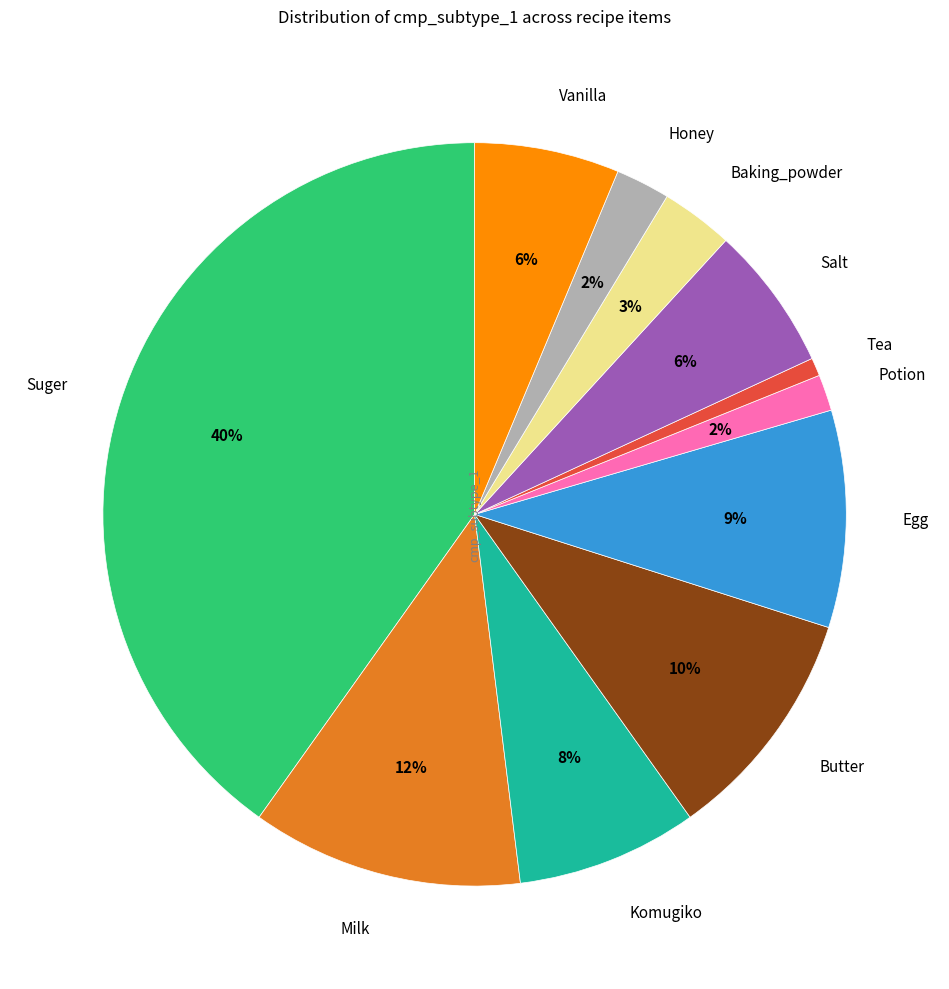

Is it true that Komugiko is 20% of the pie?

False